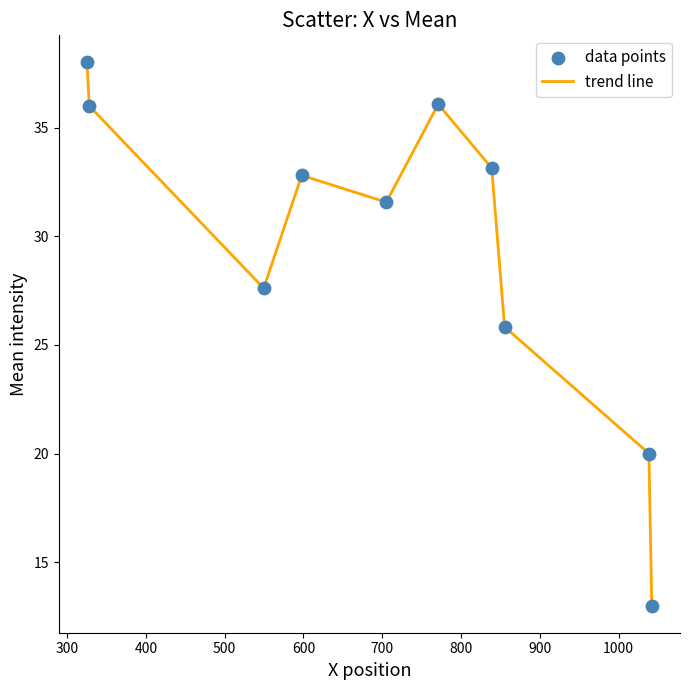

What is the difference between the maximum and minimum values?

25.0